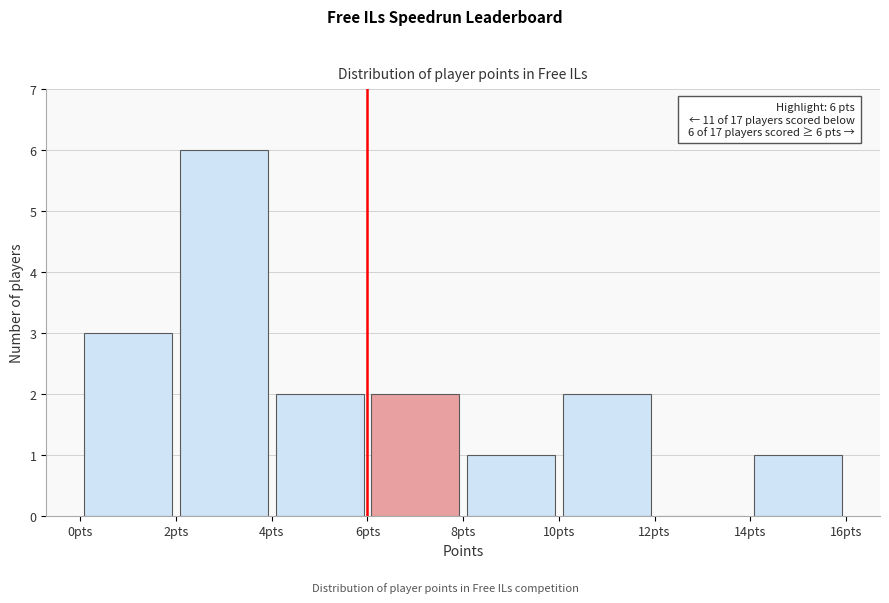

Which range on the x-axis has the tallest bar?

2 to 4